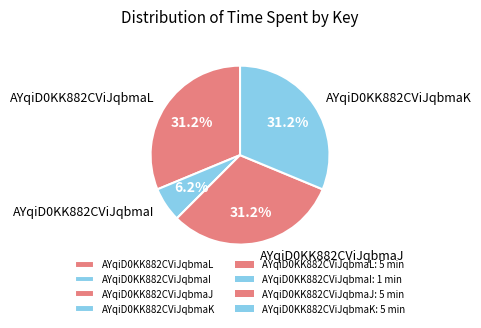

Is it true that AYqiD0KK882CViJqbmaL is 39% of the pie?

False